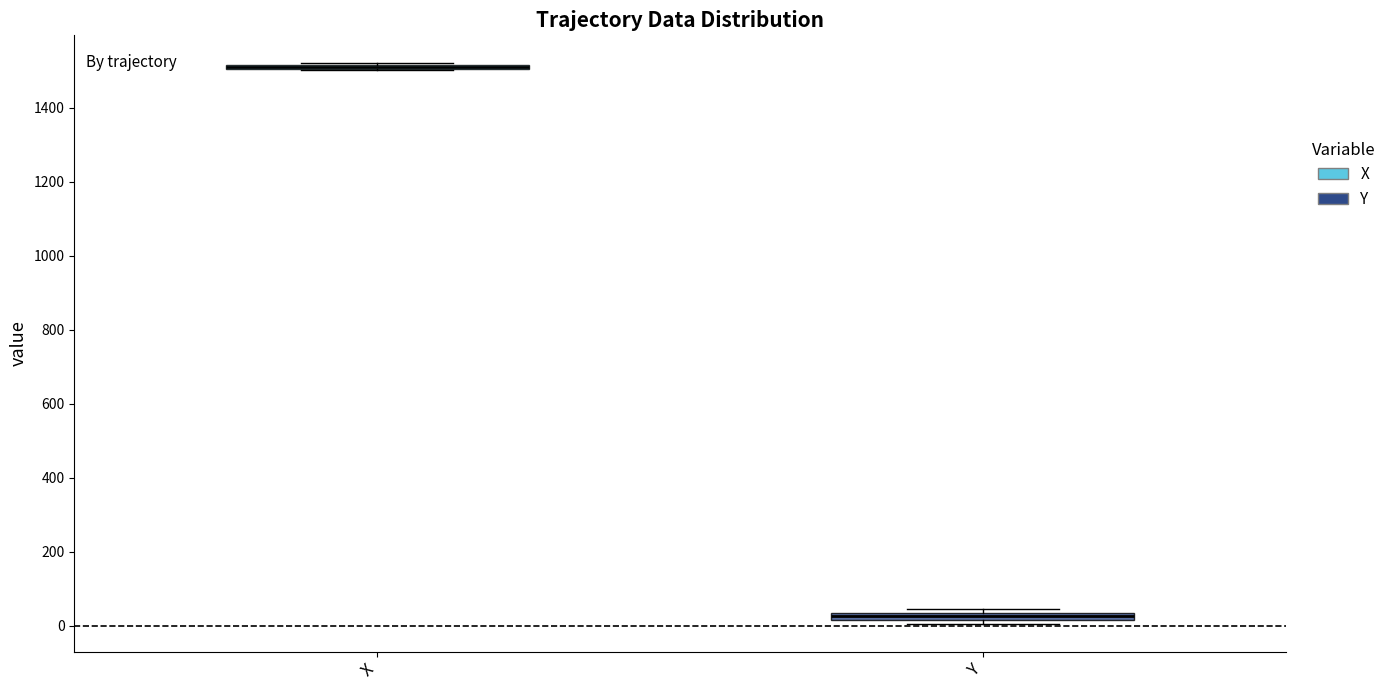

Where is the upper edge of the box for Y on the y-axis? The values are not printed on the chart, so give them approximately, as read against the axis.

40